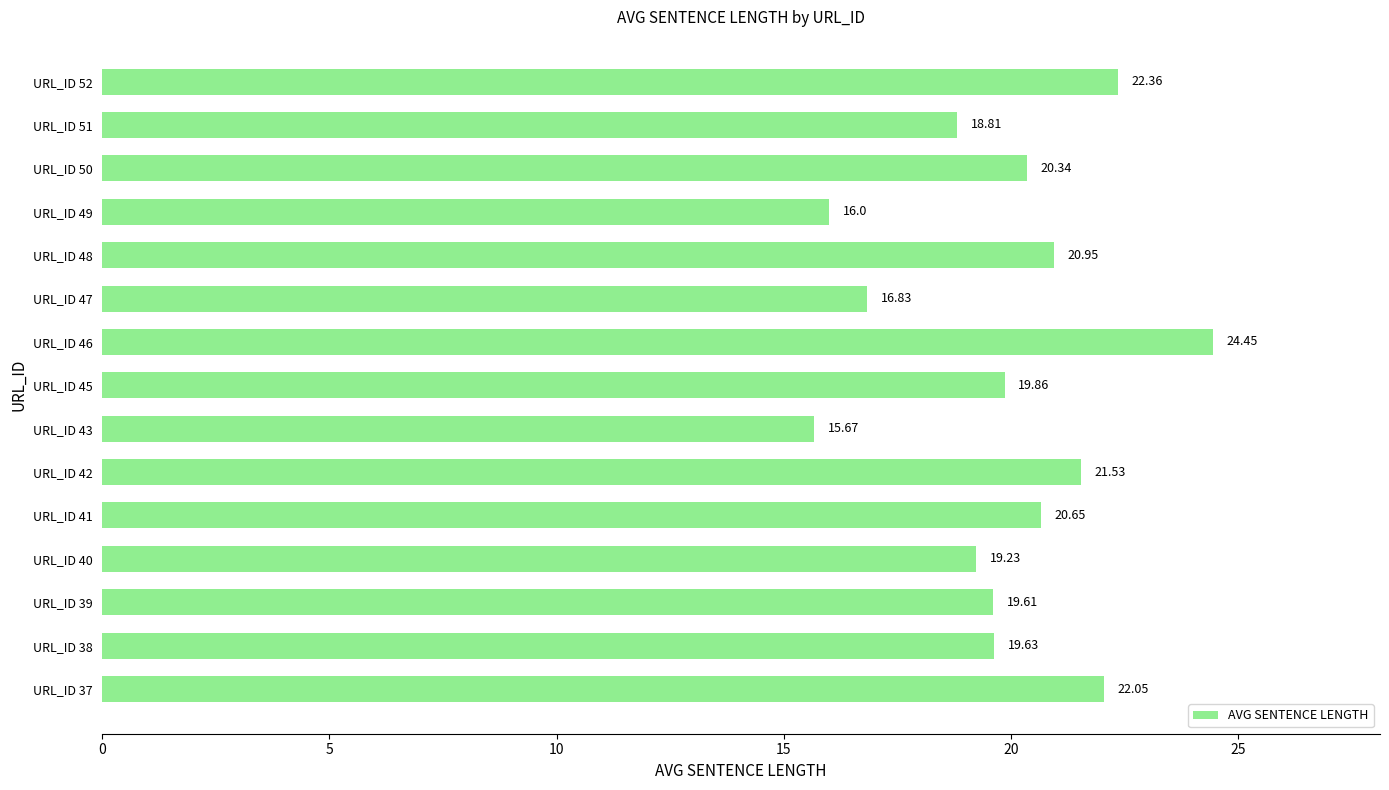

Rank the categories by value from highest to lowest.

URL_ID 46, URL_ID 52, URL_ID 37, URL_ID 42, URL_ID 48, URL_ID 41, URL_ID 50, URL_ID 45, URL_ID 38, URL_ID 39, URL_ID 40, URL_ID 51, URL_ID 47, URL_ID 49, URL_ID 43